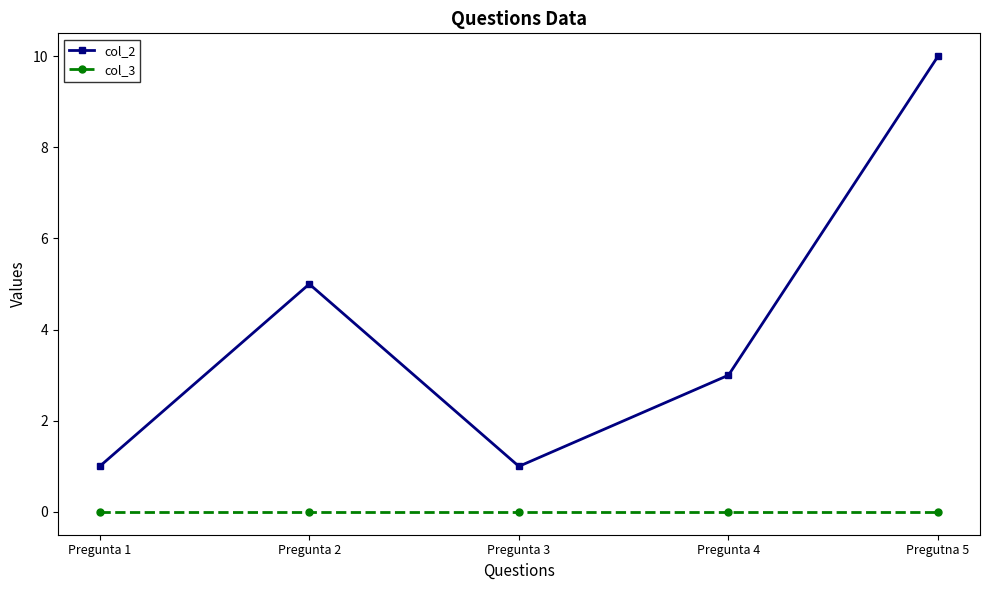

At which category is the sum across all series the highest?

Pregutna 5